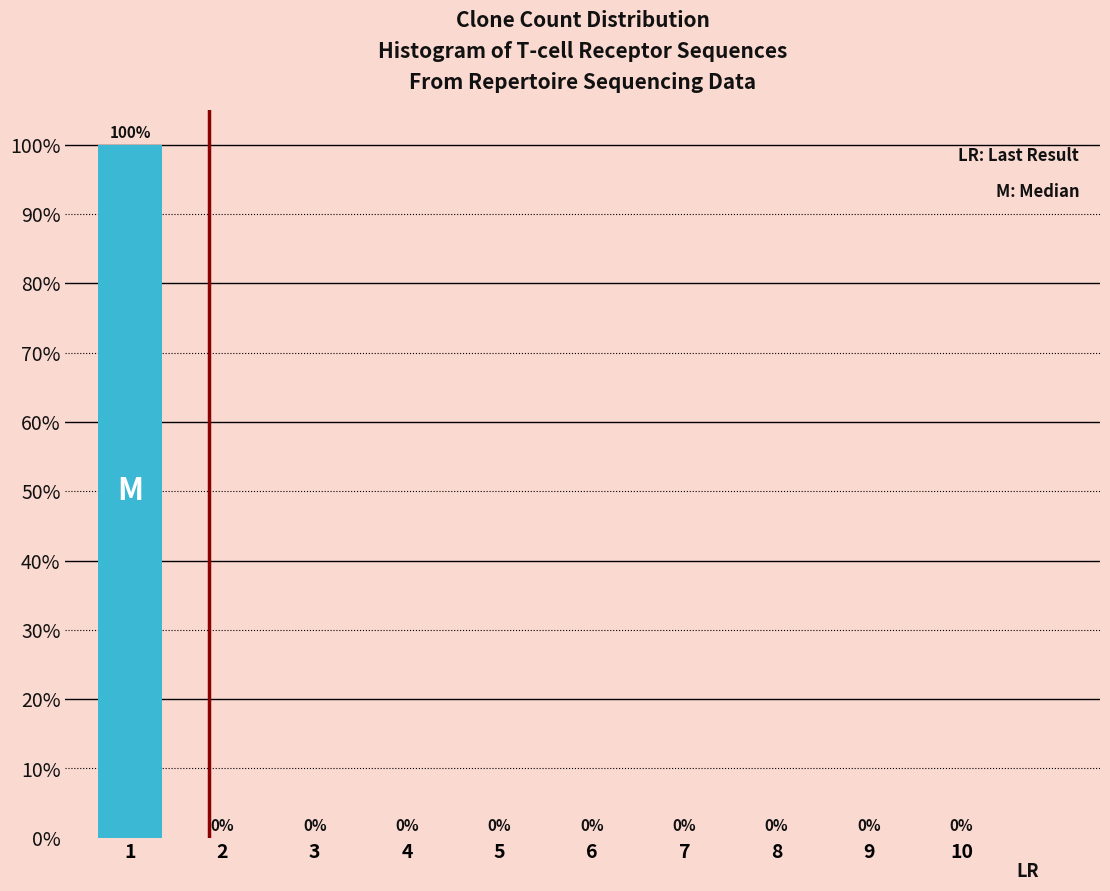

Reading left to right, what are all the values shown in this chart?

1=100	2=0	3=0	4=0	5=0	6=0	7=0	8=0	9=0	10=0